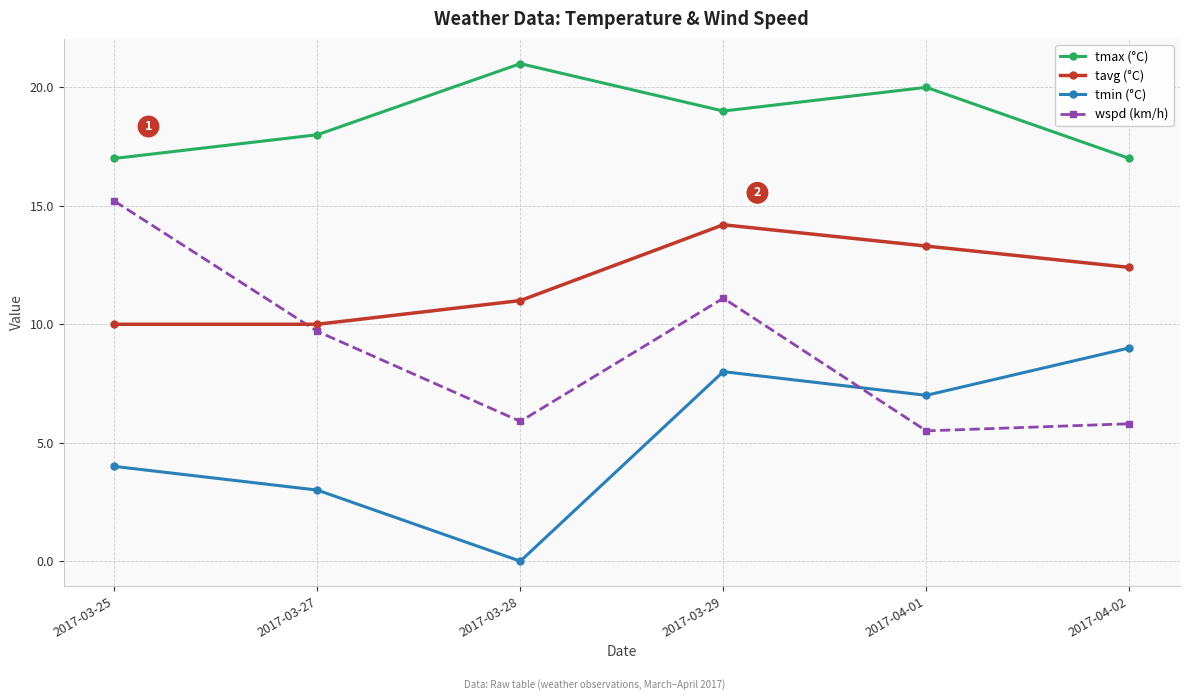

True or false: tavg (°C) and tmax (°C) cross at least once.

False